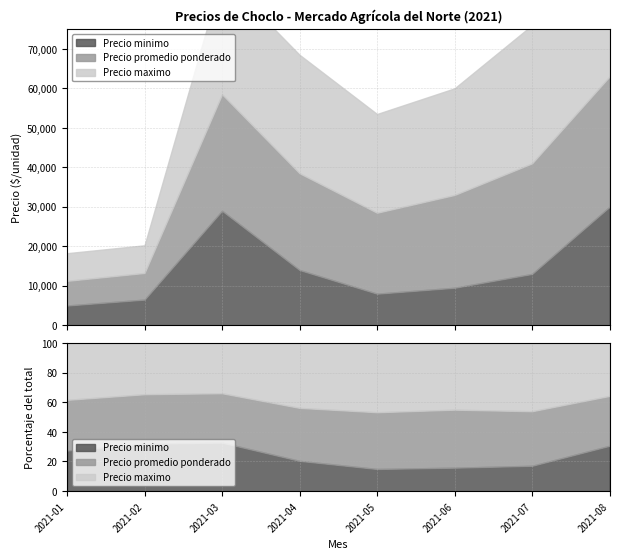

How many distinct data groups are displayed?

3